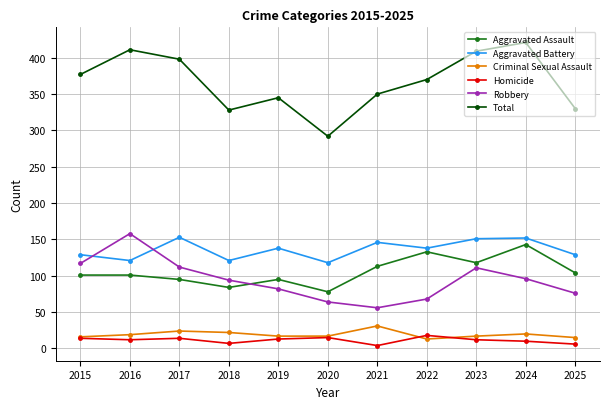

List the series in order of their peak value, highest first.

Total, Robbery, Aggravated Battery, Aggravated Assault, Criminal Sexual Assault, Homicide